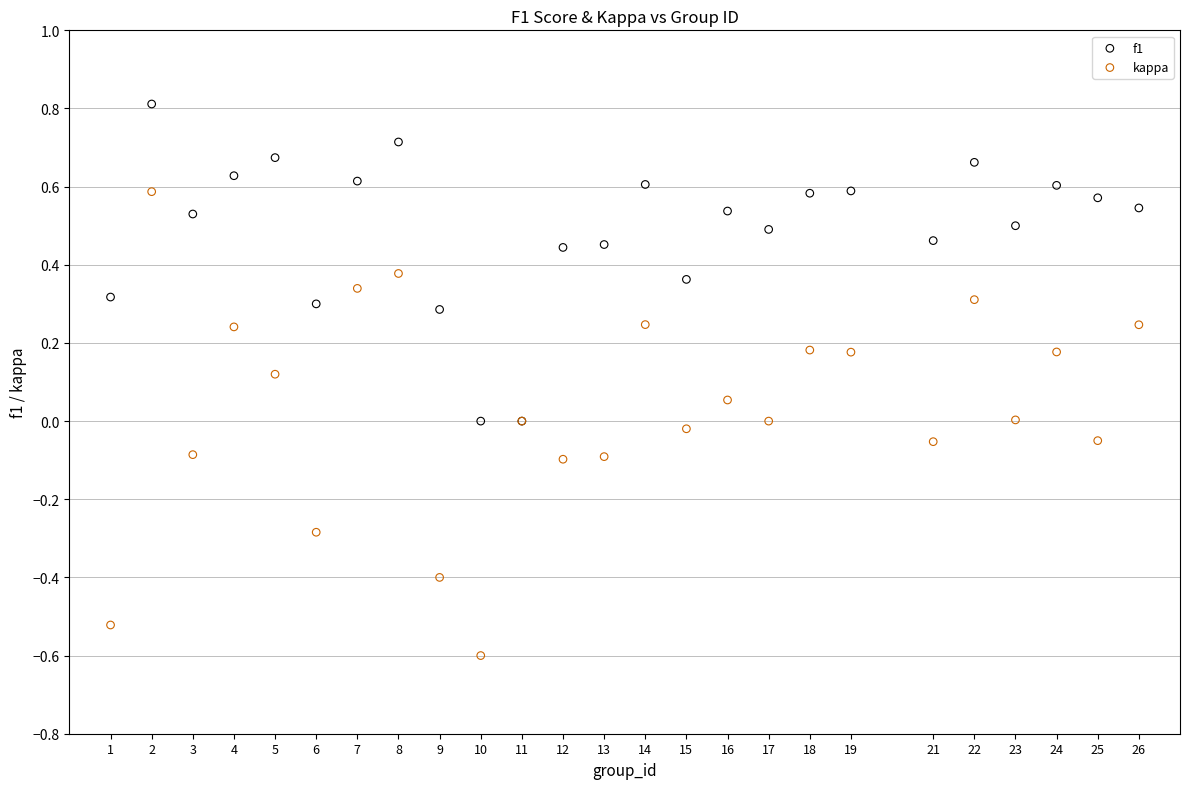

Which series has the widest spread of Y values?

kappa